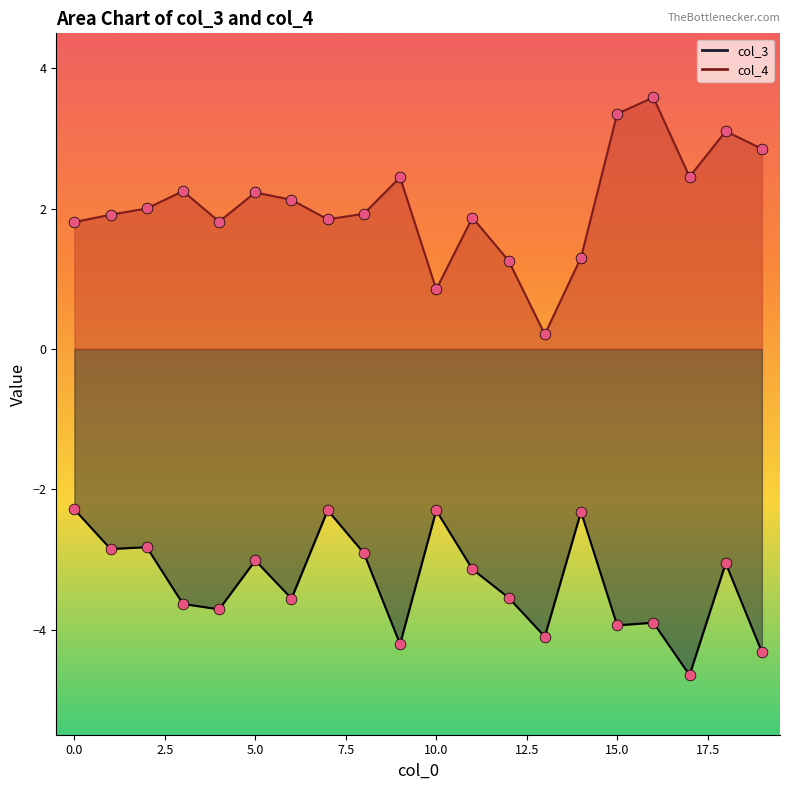

What are all the series names shown in the legend?

col_3, col_4